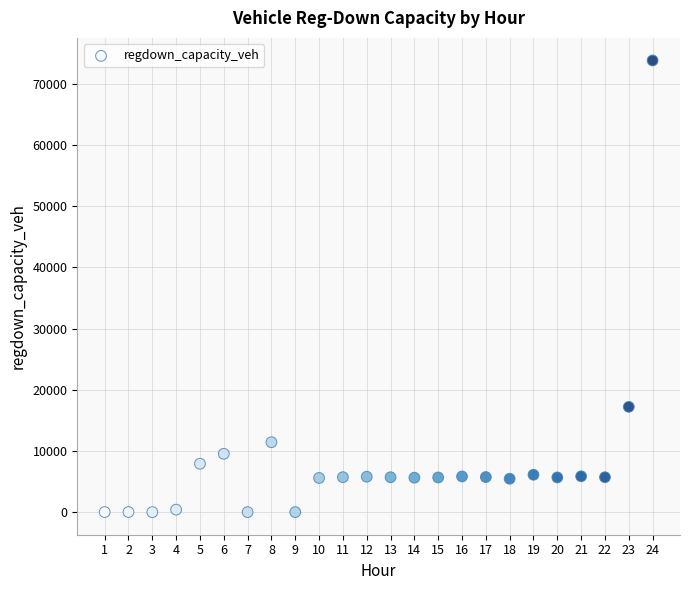

What Y value in the scatter plot is closest to 36922?

17214.3